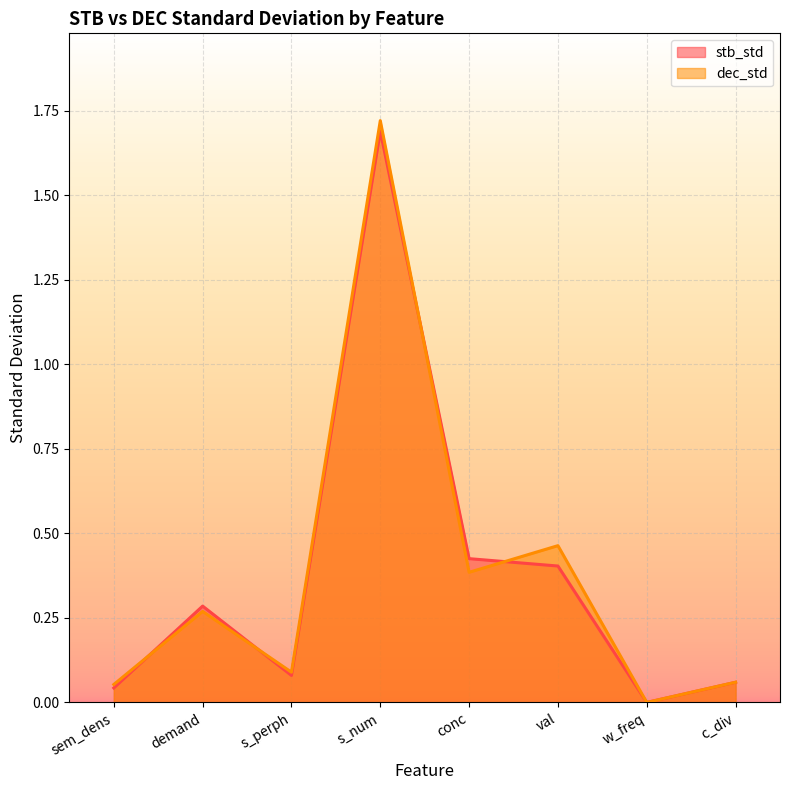

The stb_std series shows 0.0 at w_freq. True or false?

False